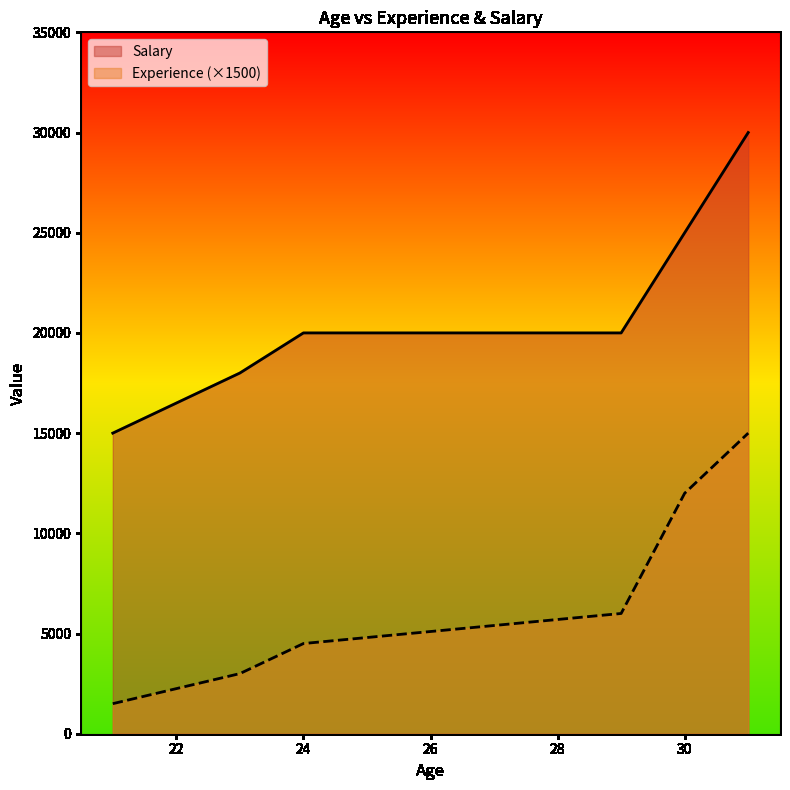

What is the difference between the maximum and minimum values in the Salary series?

15000